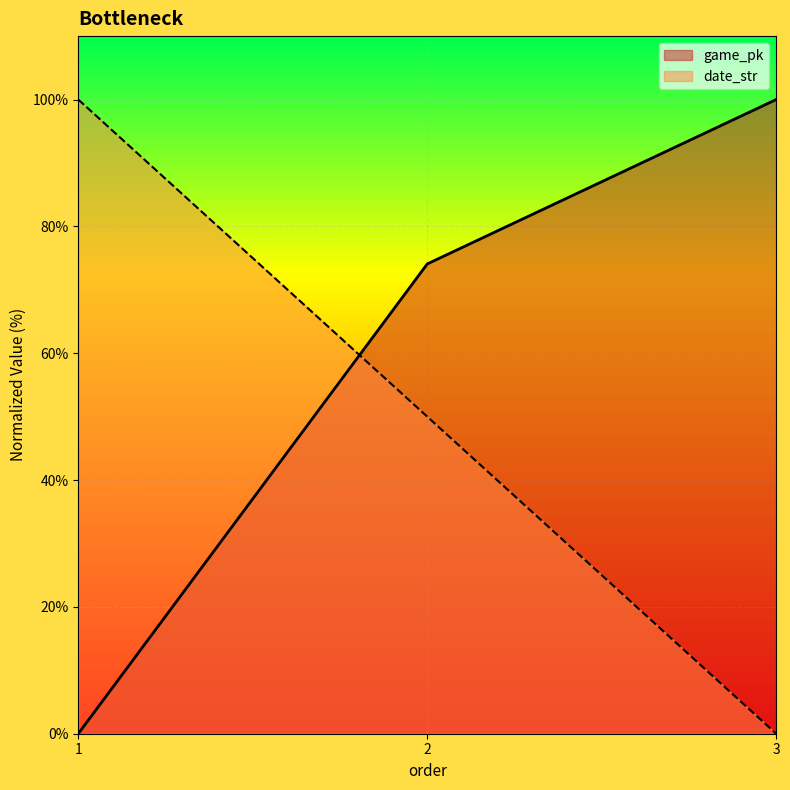

How many data points in game_pk are less than 74?

1